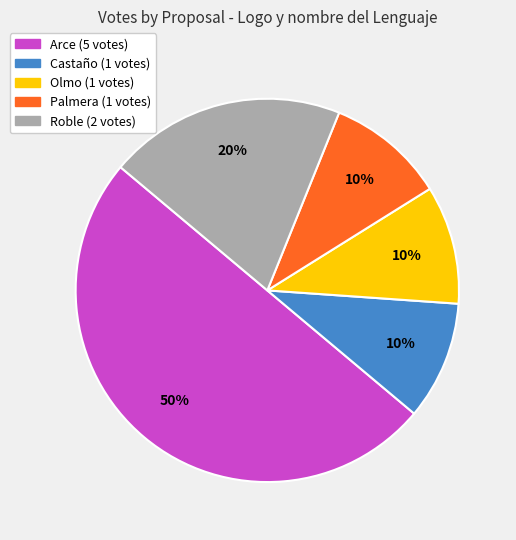

To the nearest percent, what is the average slice percentage?

20%